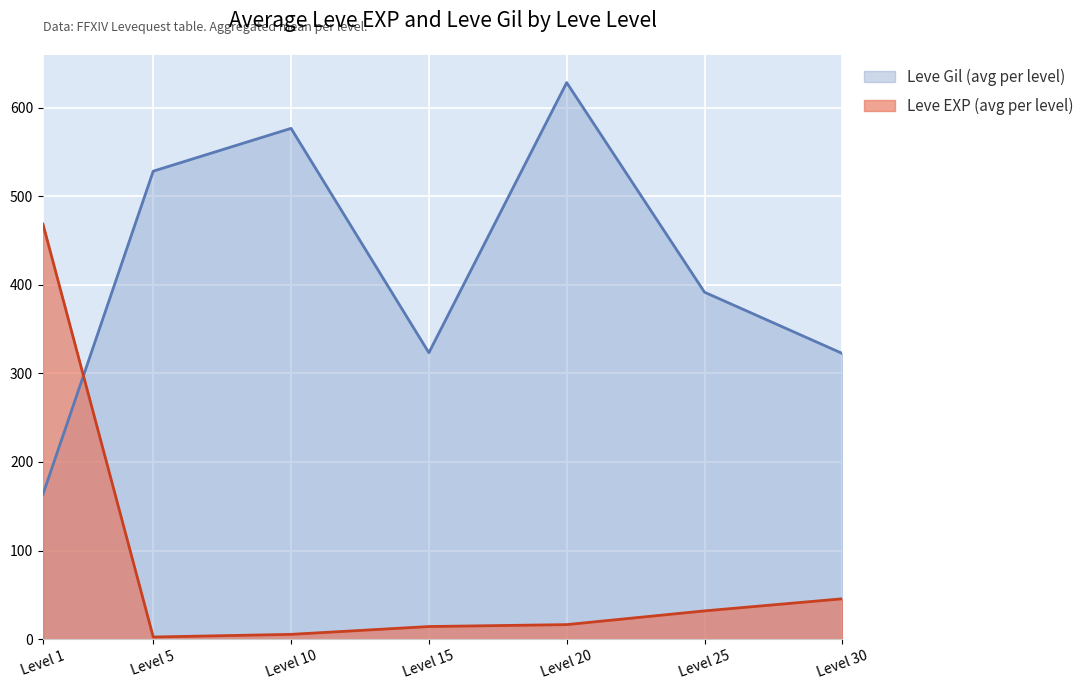

Which series has the largest range (max minus min)?

Leve Gil